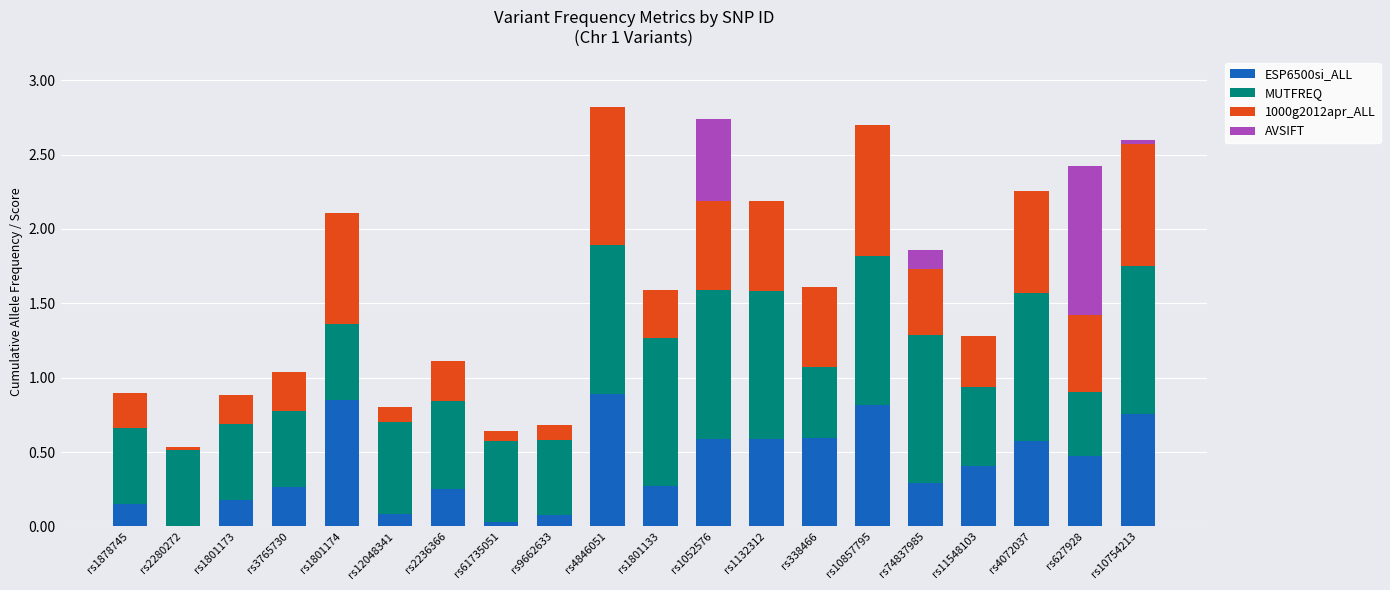

What is the maximum value for ESP6500si_ALL?

0.9